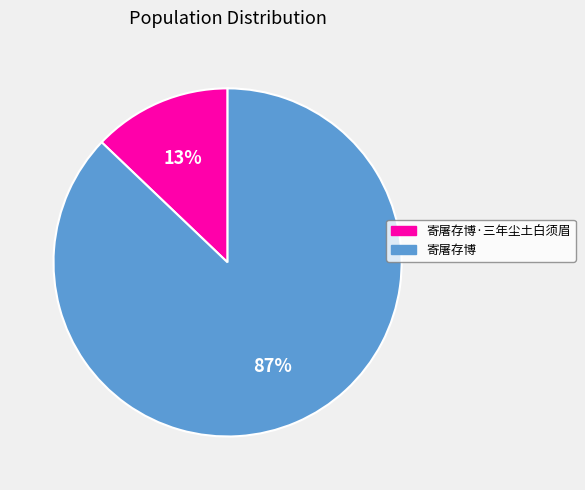

Which category has the smallest portion of the pie?

寄屠存博·三年尘土白须眉